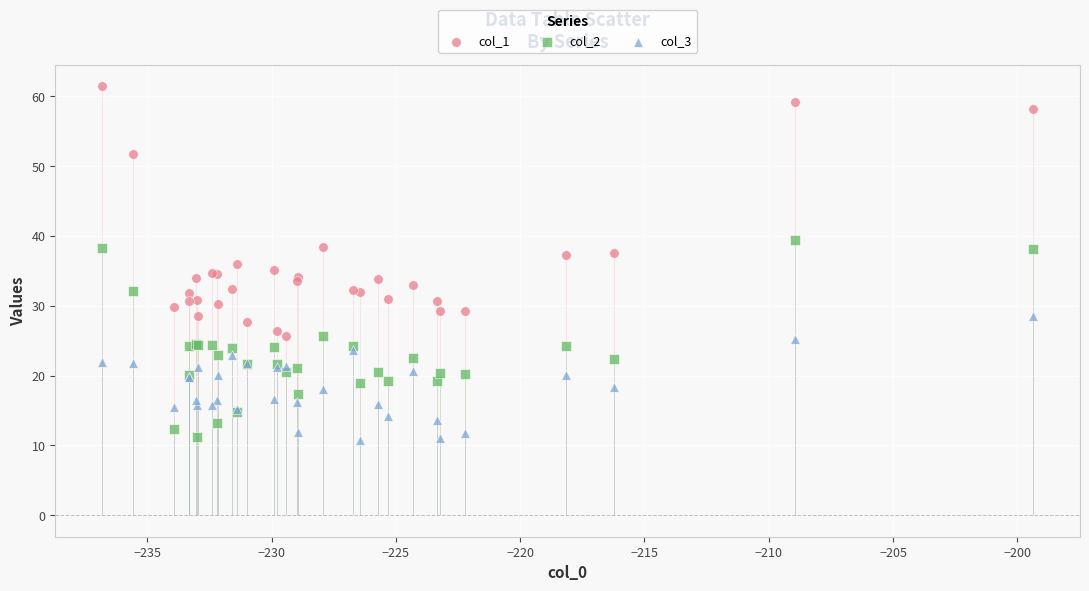

Which series reaches the maximum Y coordinate?

col_1